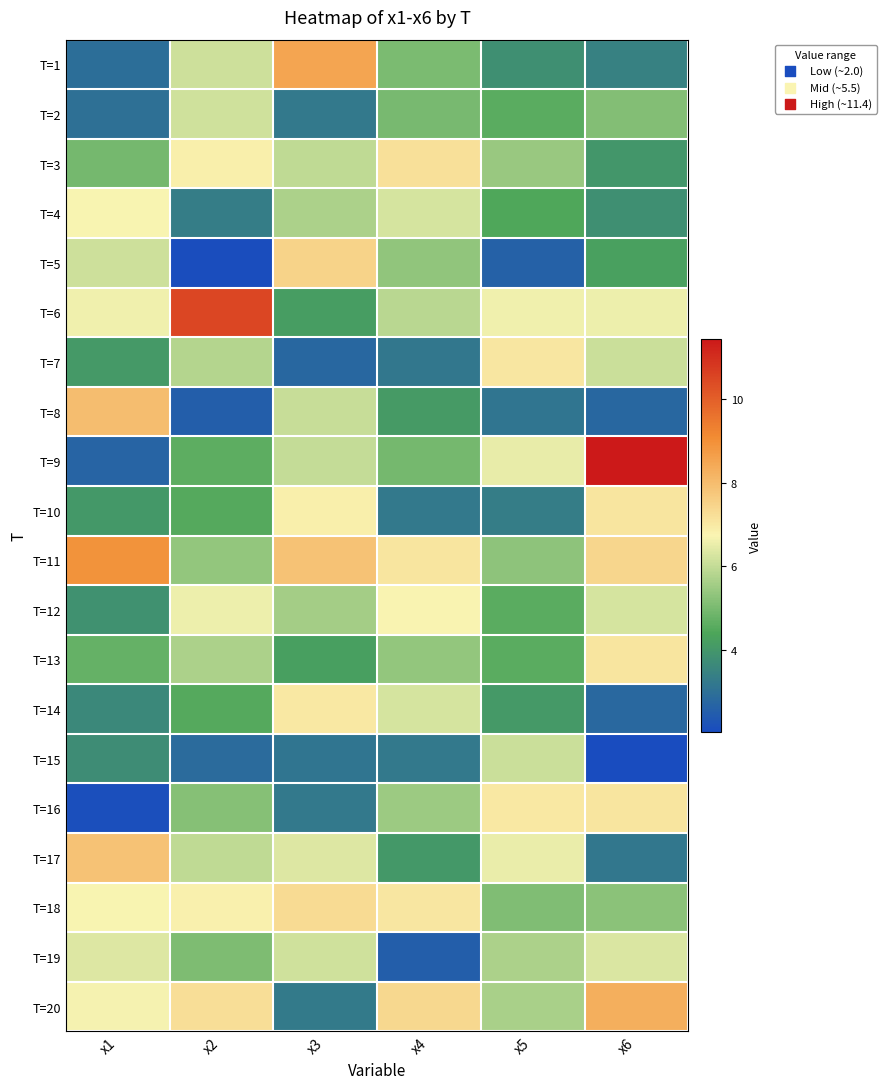

Which label corresponds to the smallest value in the chart?

x6